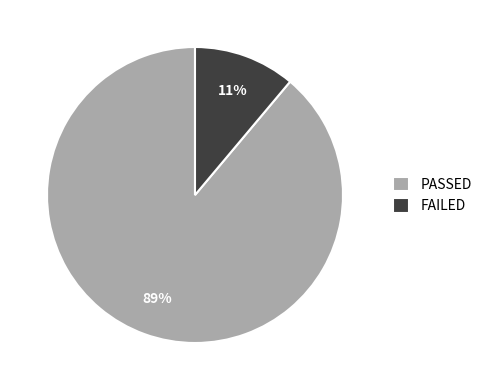

Which has a higher value, PASSED or FAILED?

PASSED